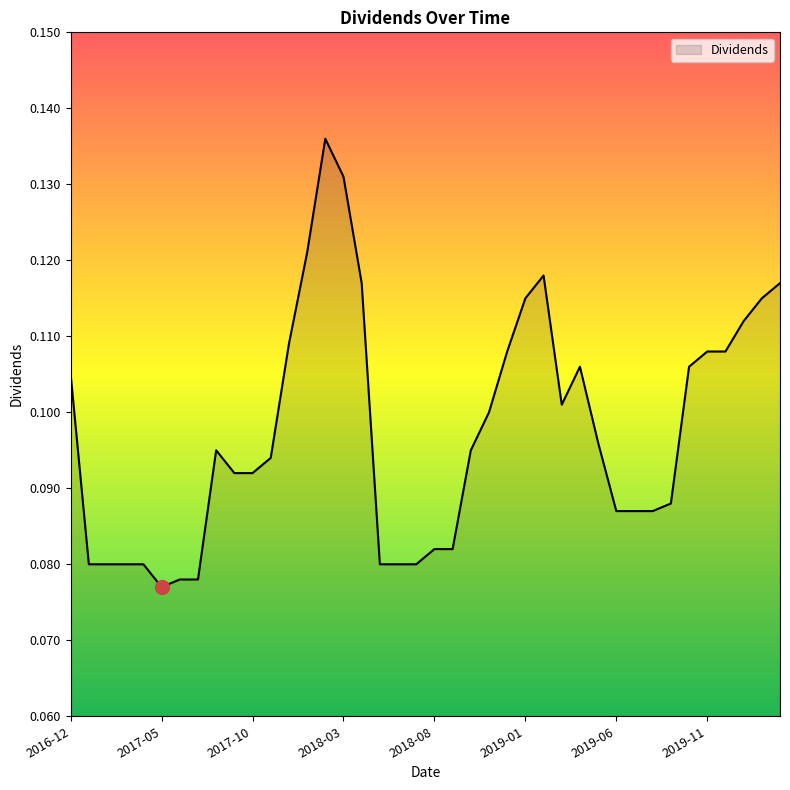

What is the sum of all values?

3.9